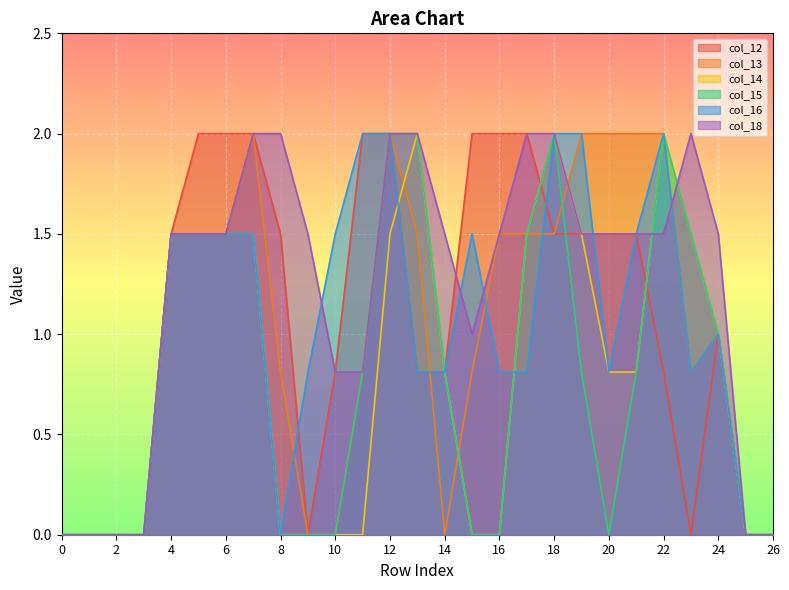

What is the sum of all col_15 values?

21.2